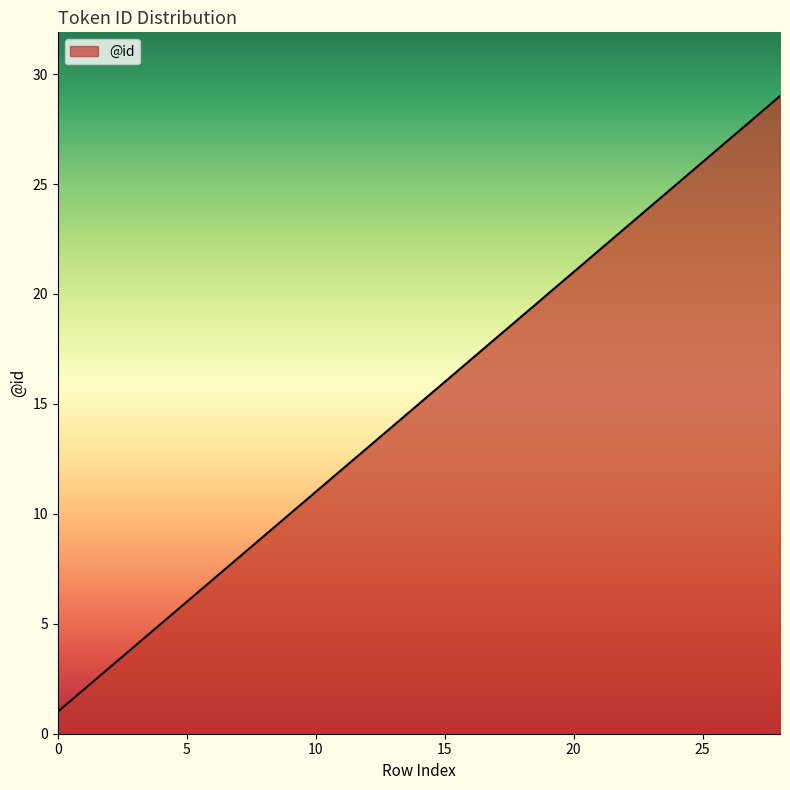

What is the difference between the maximum and minimum values?

28